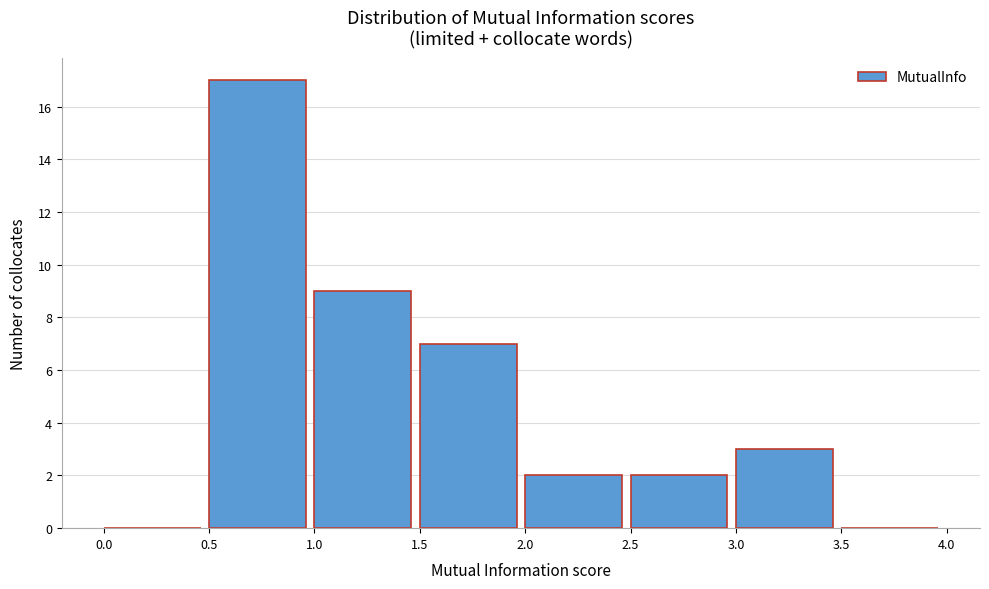

What is the height of the bar covering 2.5 to 3.0 on the x-axis? The values are not printed on the chart, so give them approximately, as read against the axis.

2